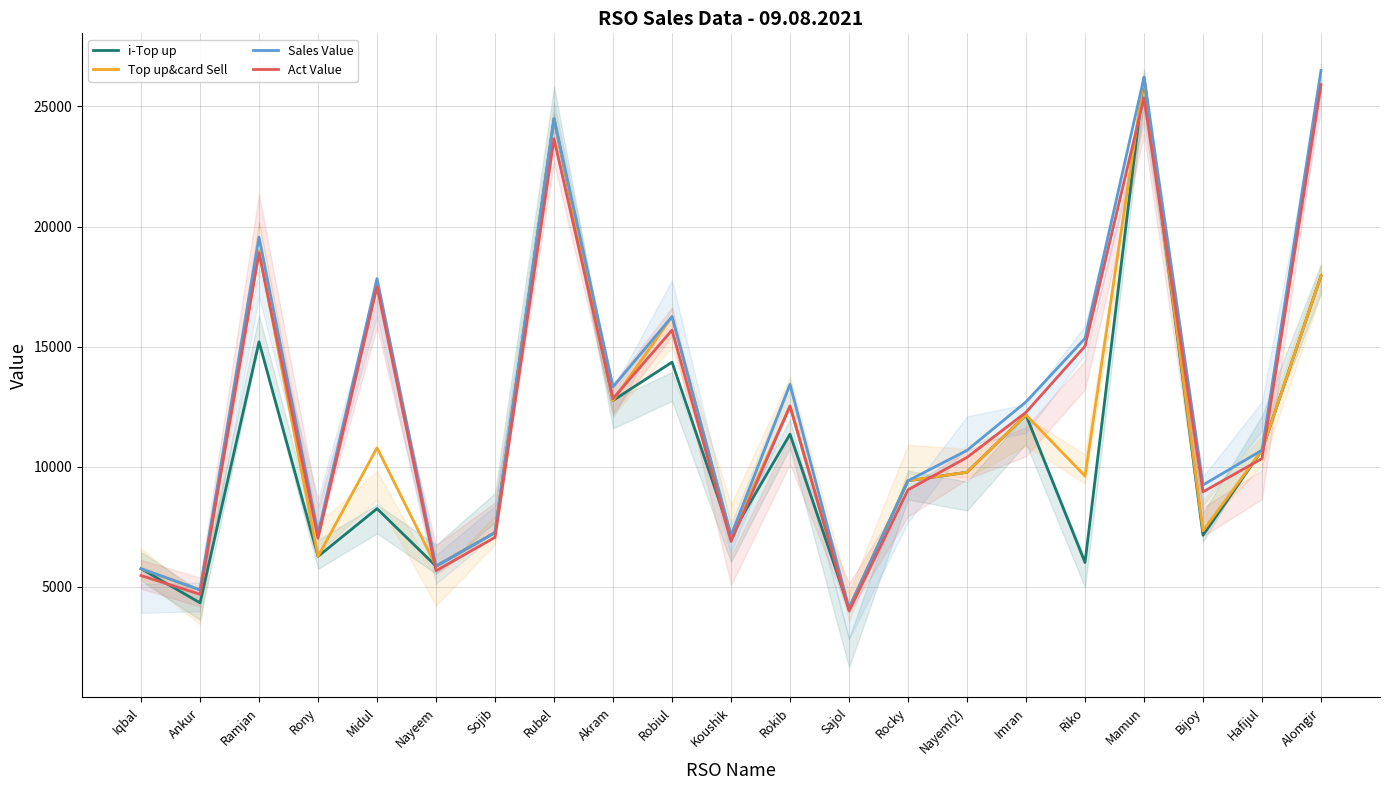

What are all the series names shown in the legend?

i-Top up, Top up&card Sell, Sales Value, Act Value